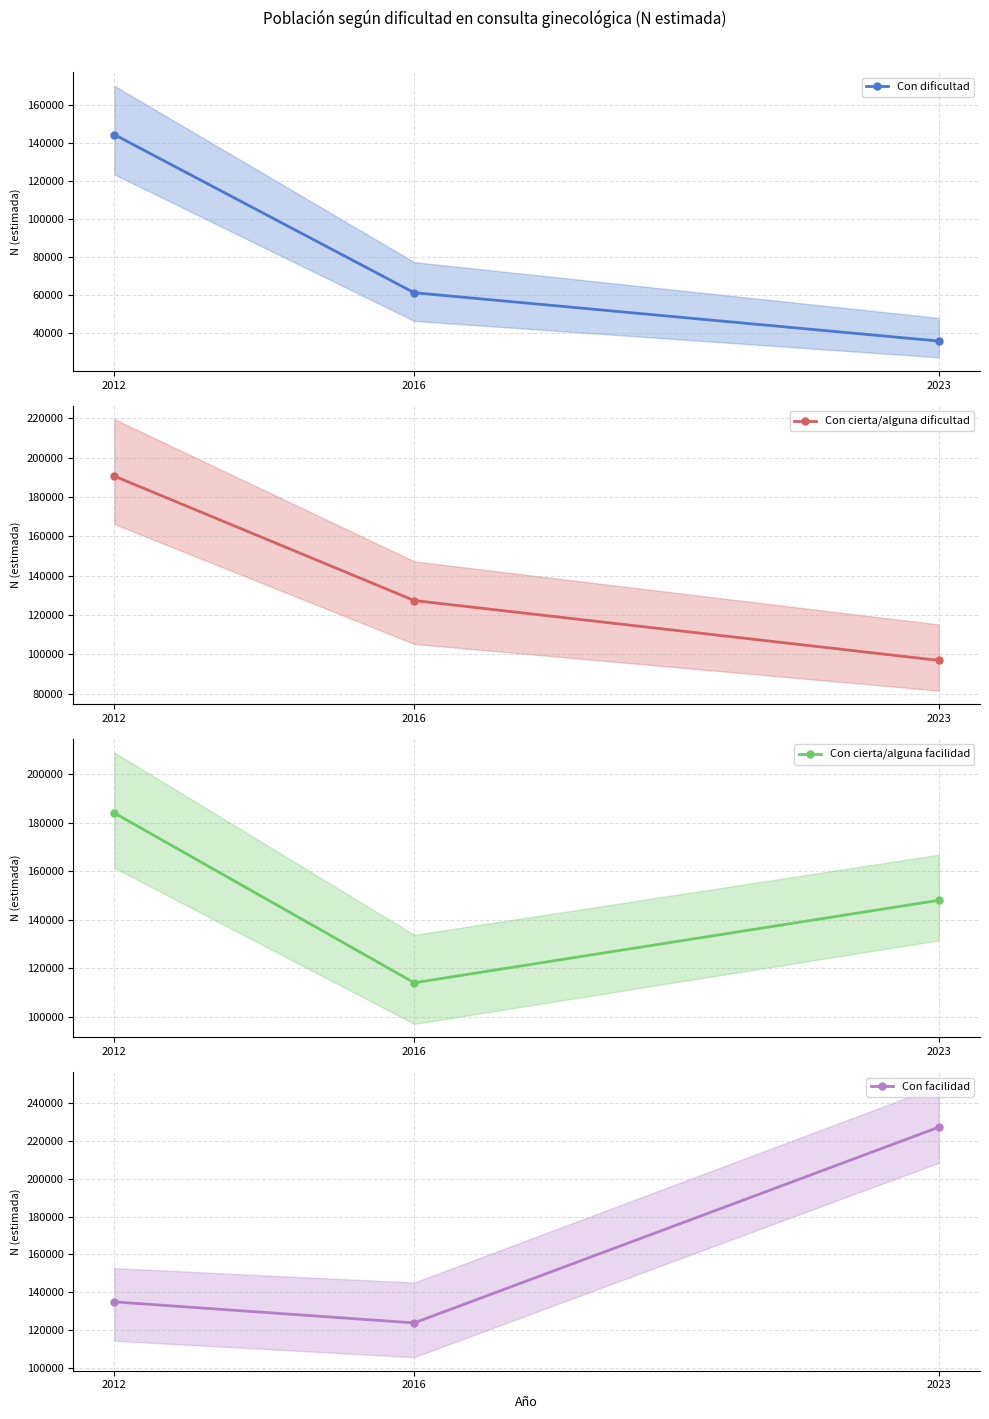

How many lines are shown in the chart?

4